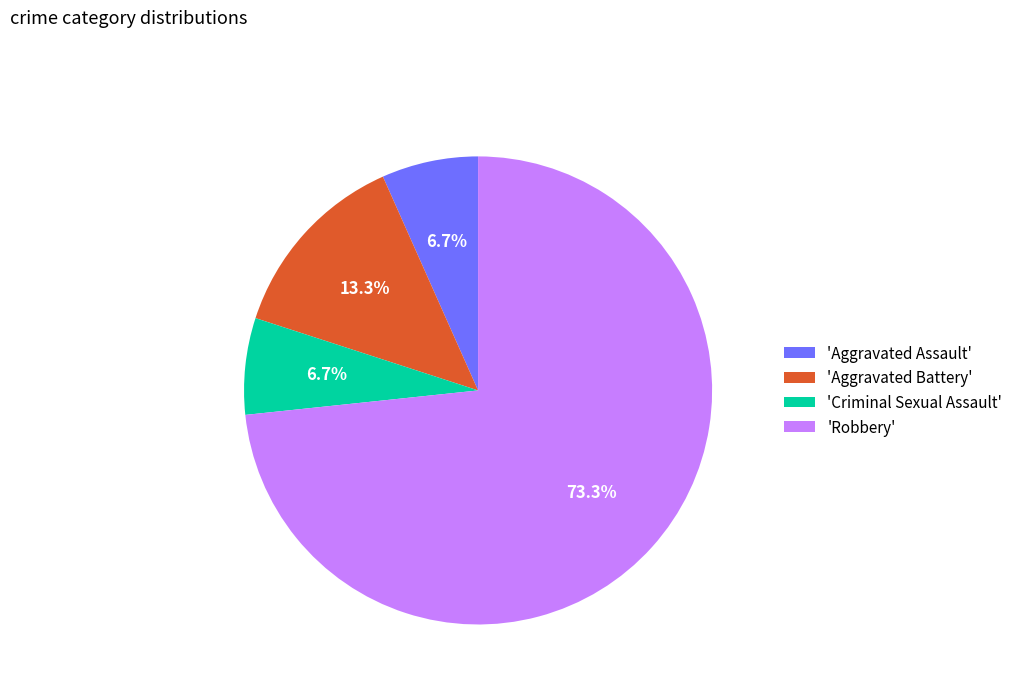

What is the ratio of the value at 'Robbery' to the value at 'Aggravated Battery'?

5.5